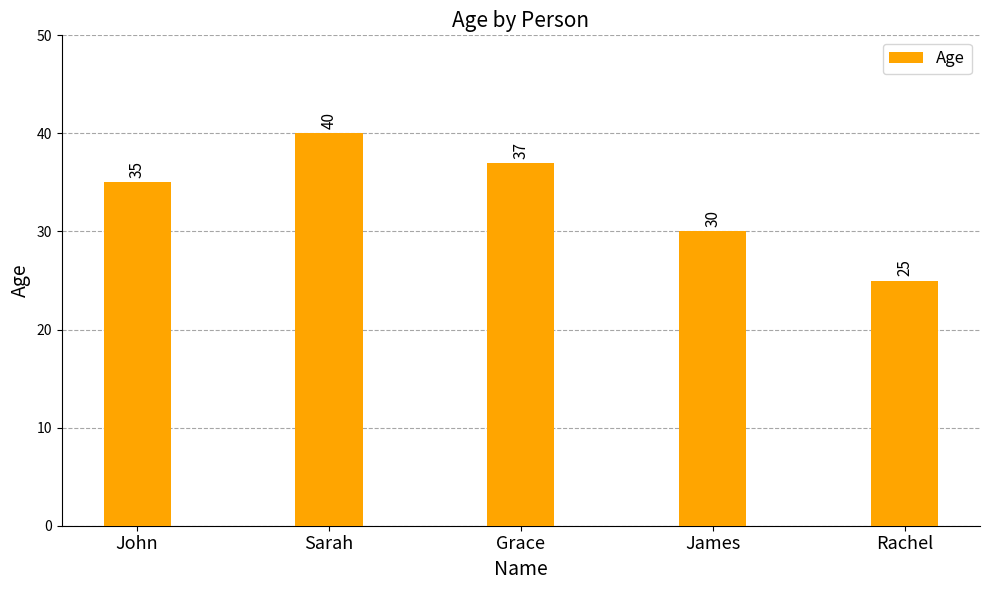

What is the value of the 1st bar from the left?

35